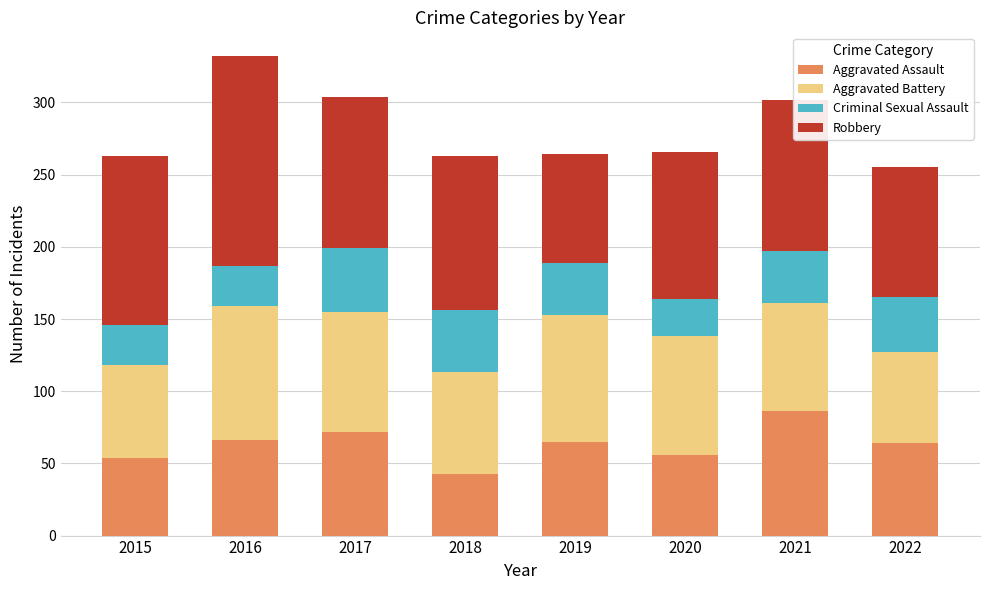

What is the sum of the Aggravated Assault values at 2018 and 2022?

107